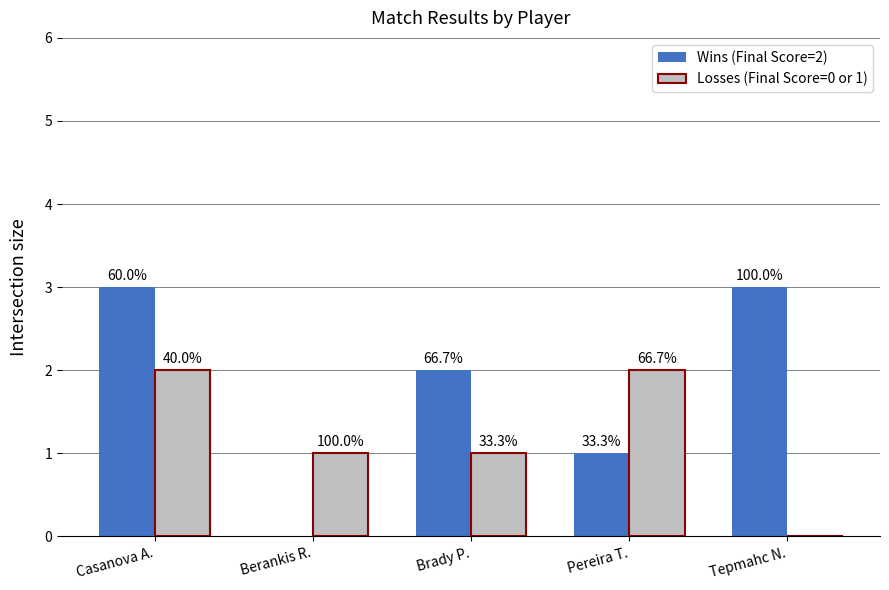

List the labels in order of Wins (Final Score=2) value, largest first.

Casanova A., Tepmahc N., Brady P., Pereira T., Berankis R.